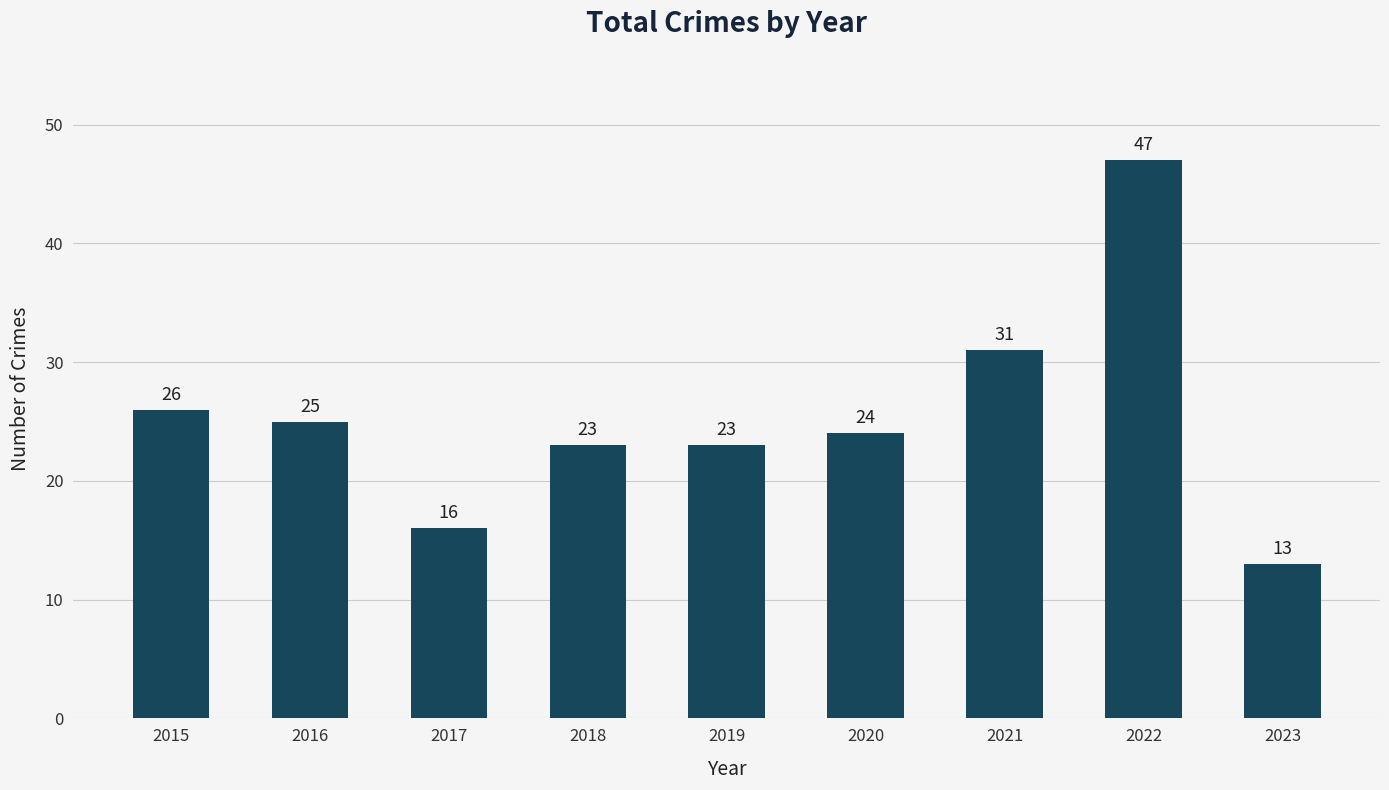

Which label corresponds to the smallest value in the chart?

2023